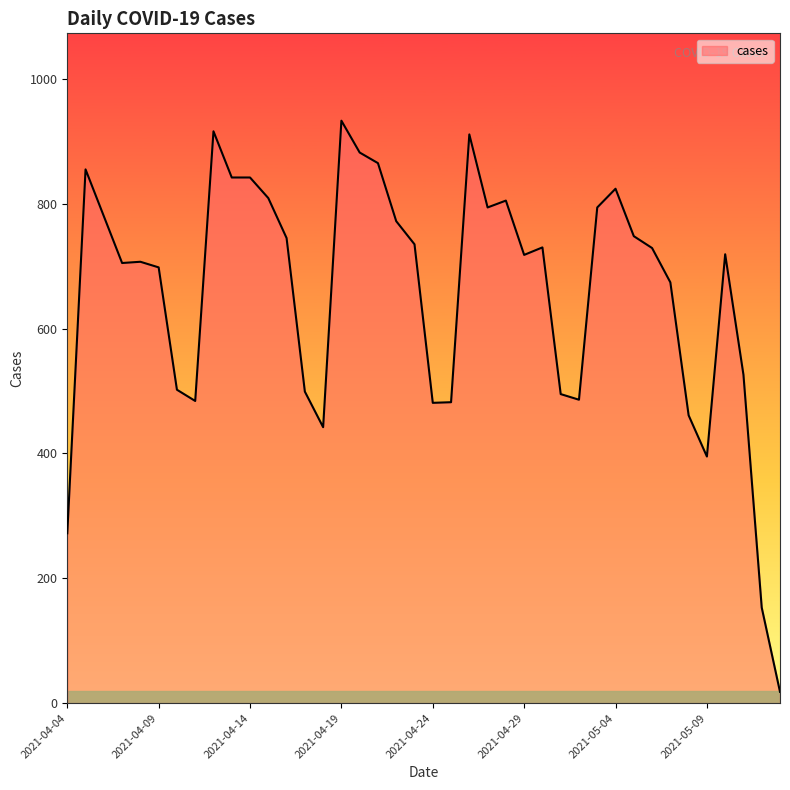

What is the greatest value displayed?

933